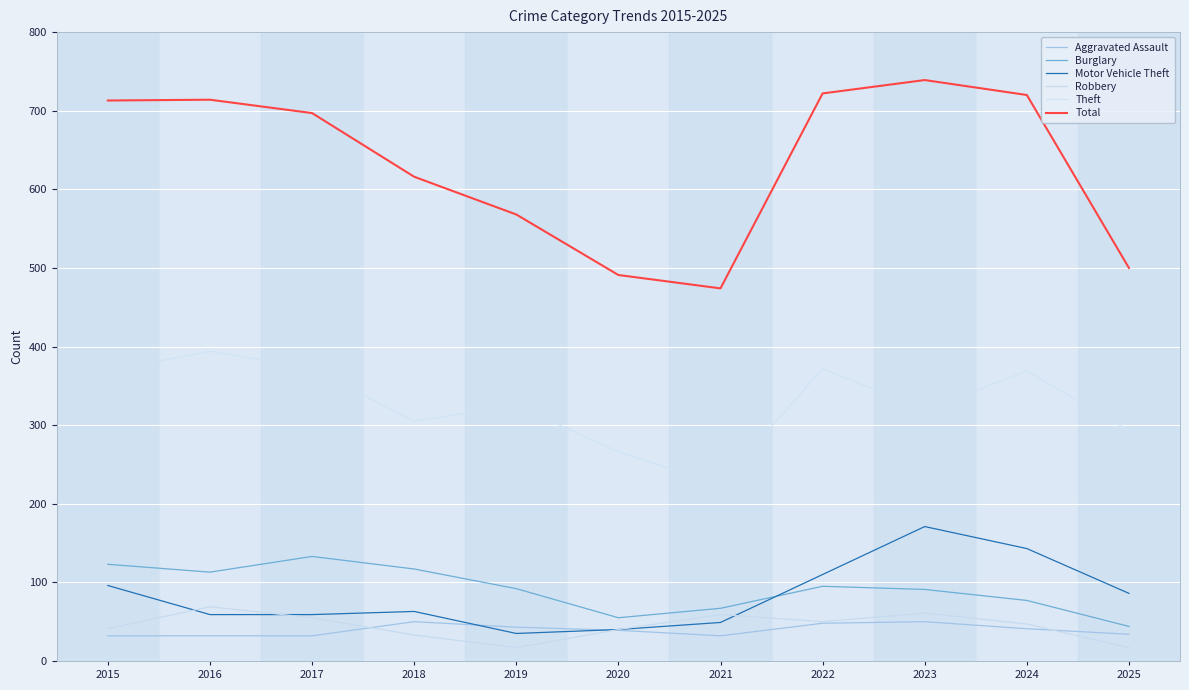

What is the approximate value of Theft at 2021, to the nearest 10?

220